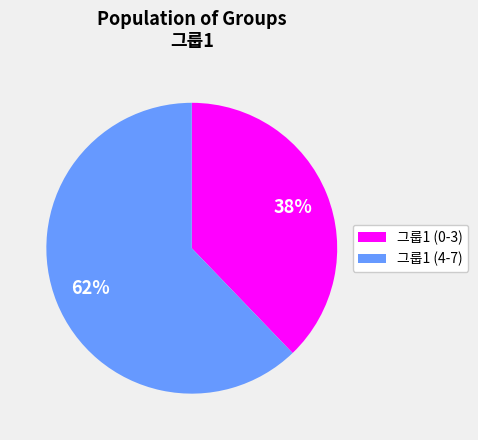

Is the sum of 그룹1 (4-7) and 그룹1 (0-3) greater than half?

Yes